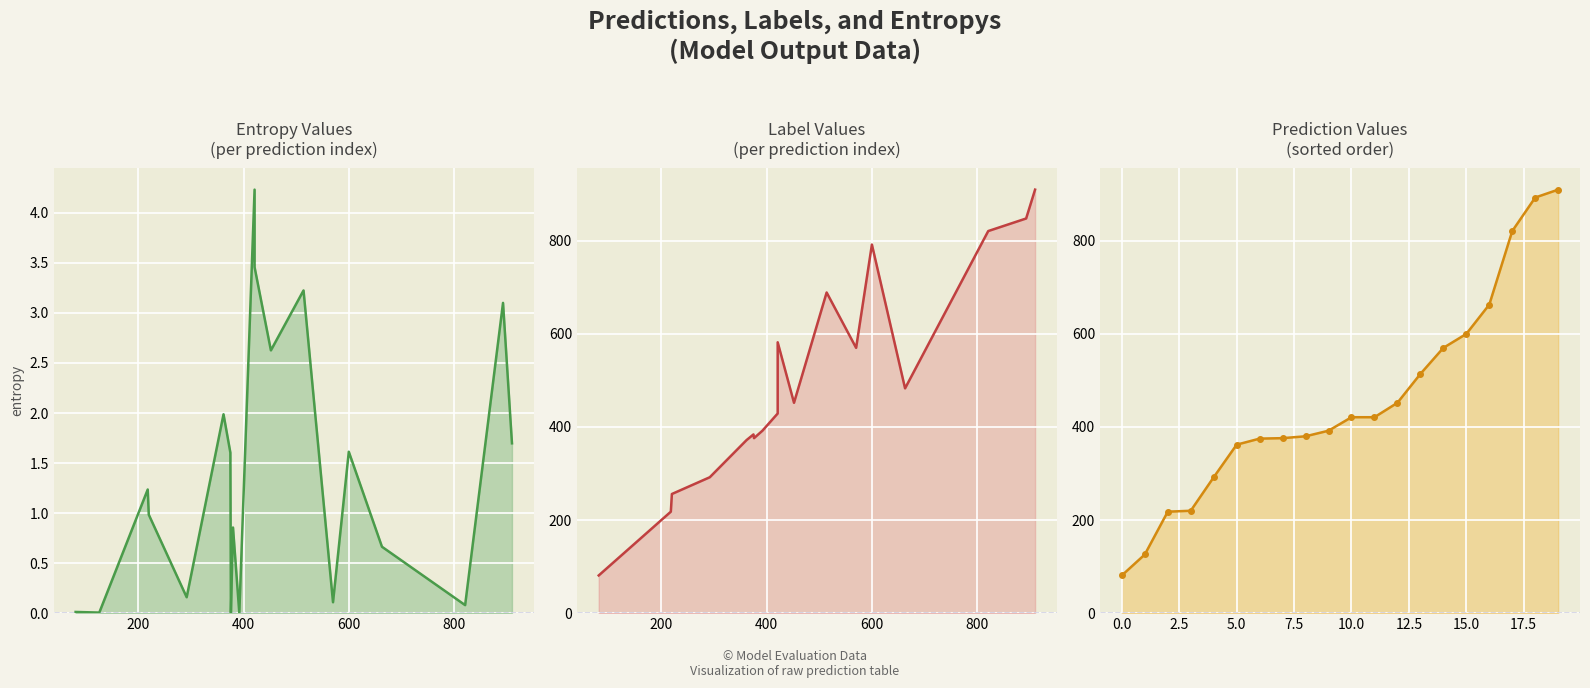

True or false: labels_line and entropys_line intersect in this chart.

False